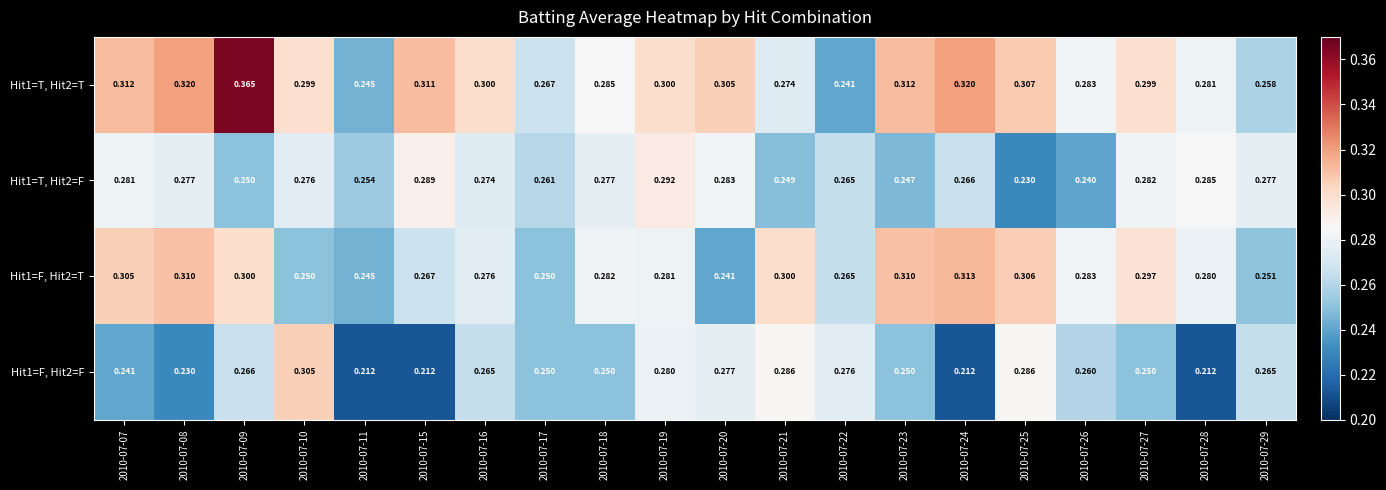

Which label corresponds to the largest value in the chart?

2010-07-09